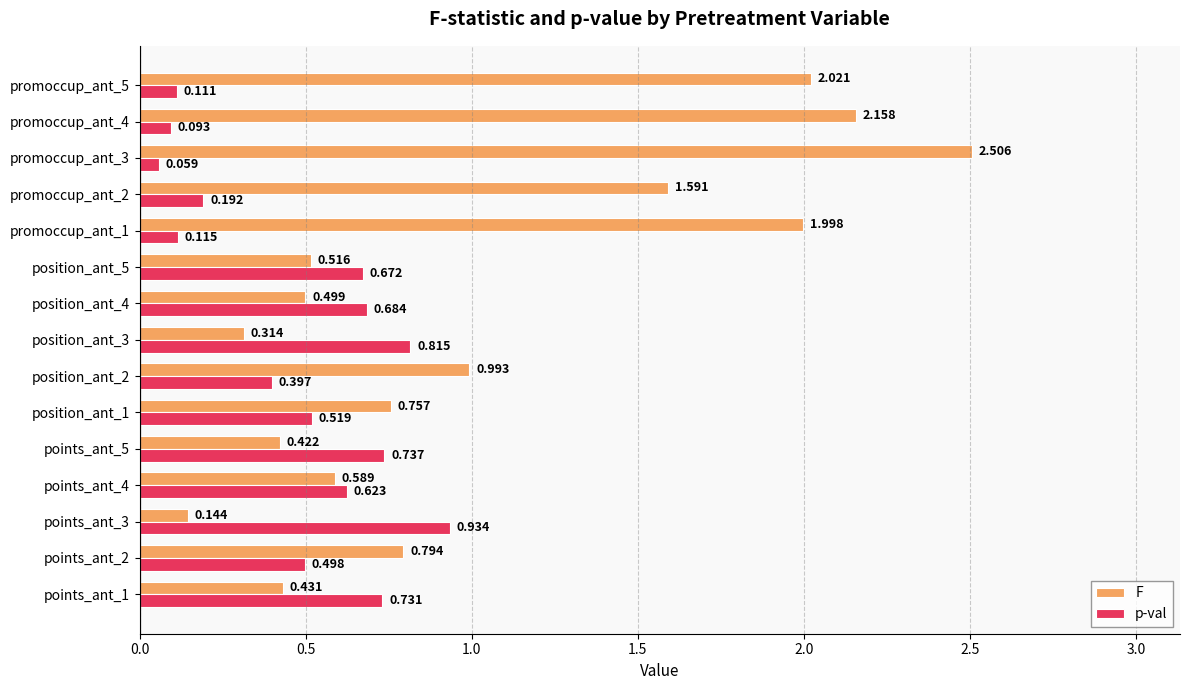

Is the value of p-val at promoccup_ant_1 greater than the value of F at points_ant_4?

No